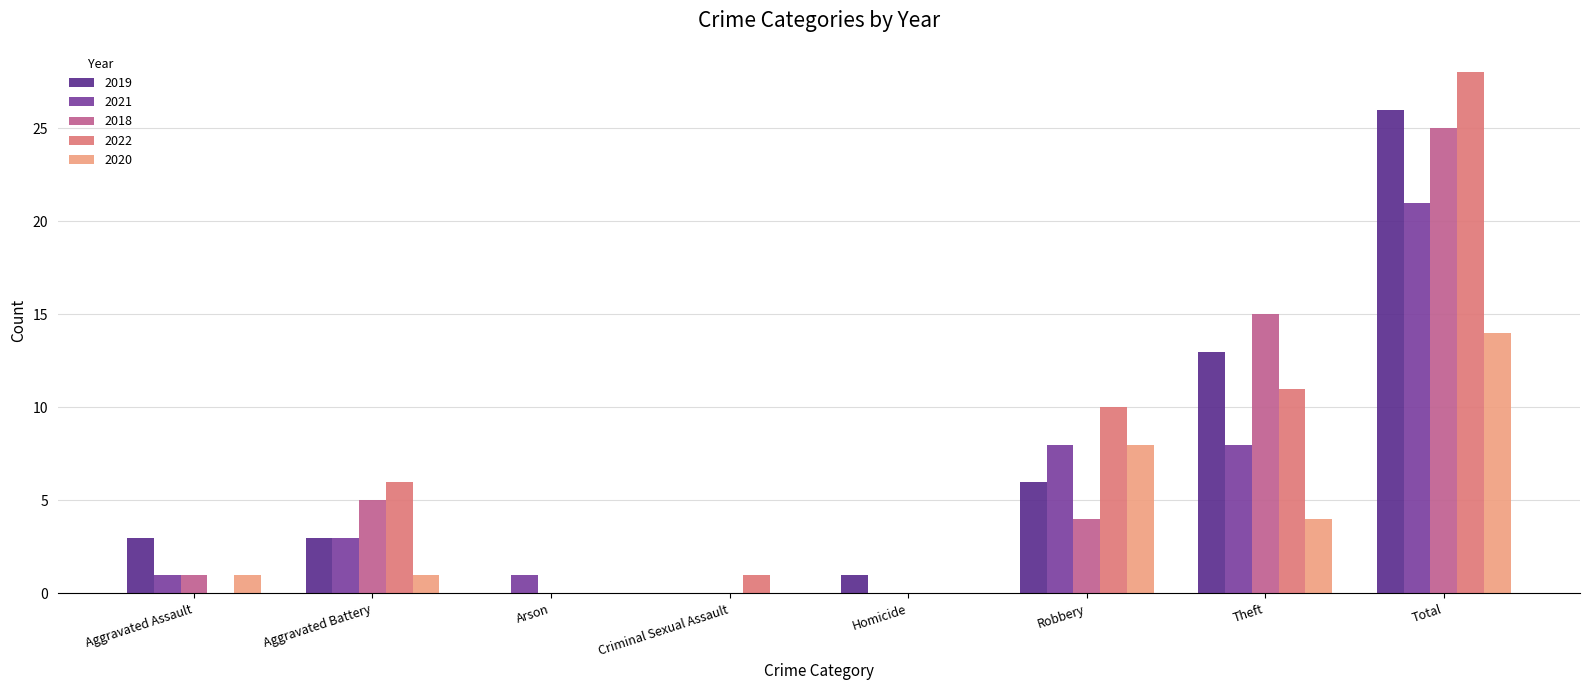

At which category is the sum across all series the highest?

Total